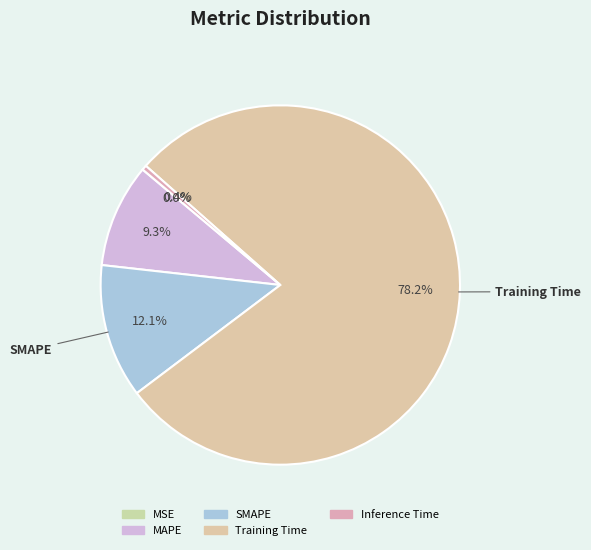

Combined, what portion of the pie is MAPE and Training Time?

87.5%